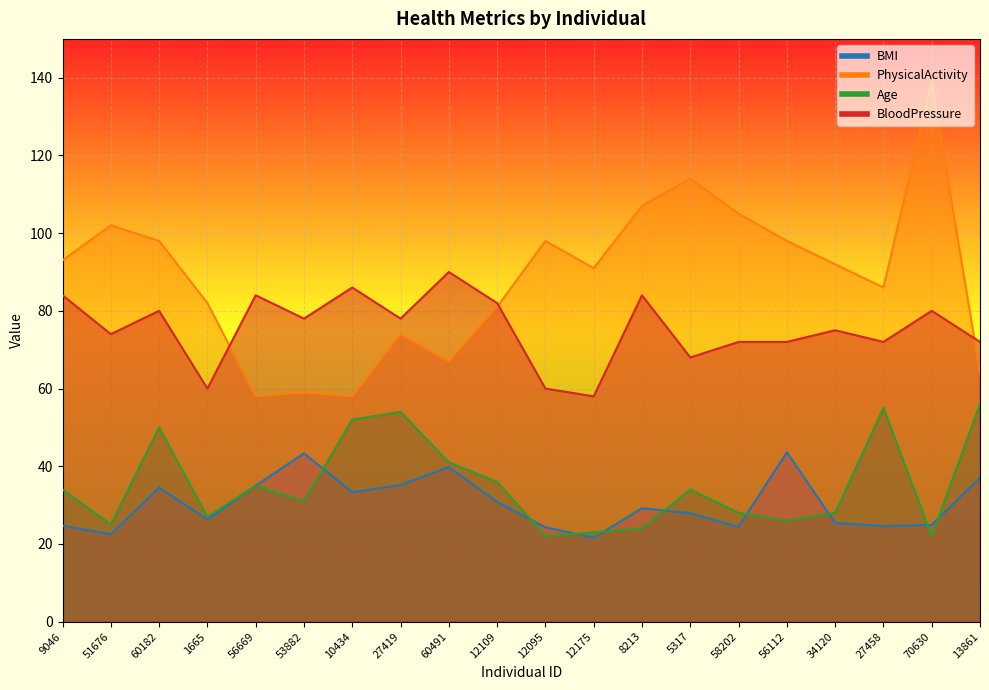

True or false: Age has a value of 31.0 at 53882.

True